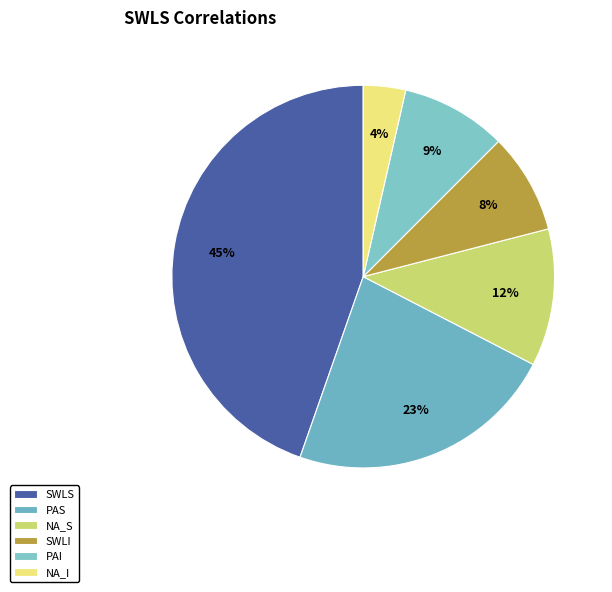

Does SWLI represent more than half of the total?

No